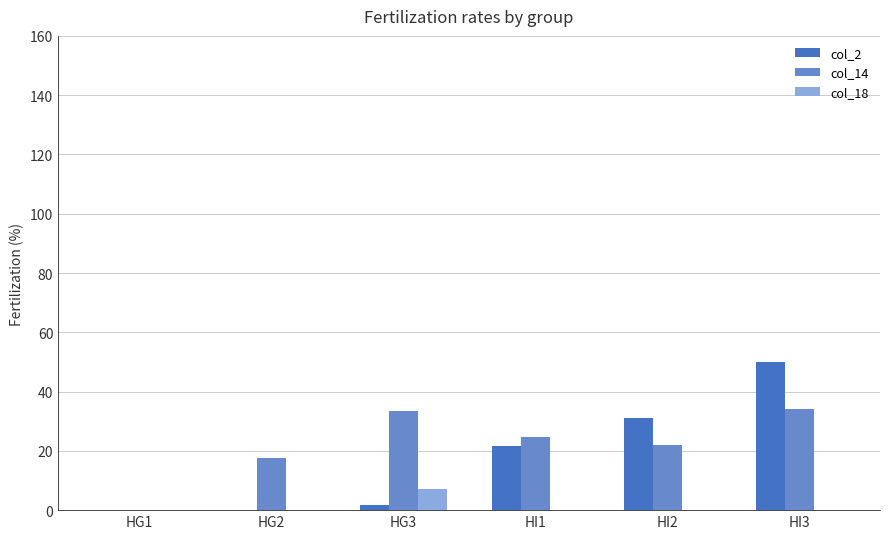

True or false: col_2 has a value of 34.7 at HG1.

False